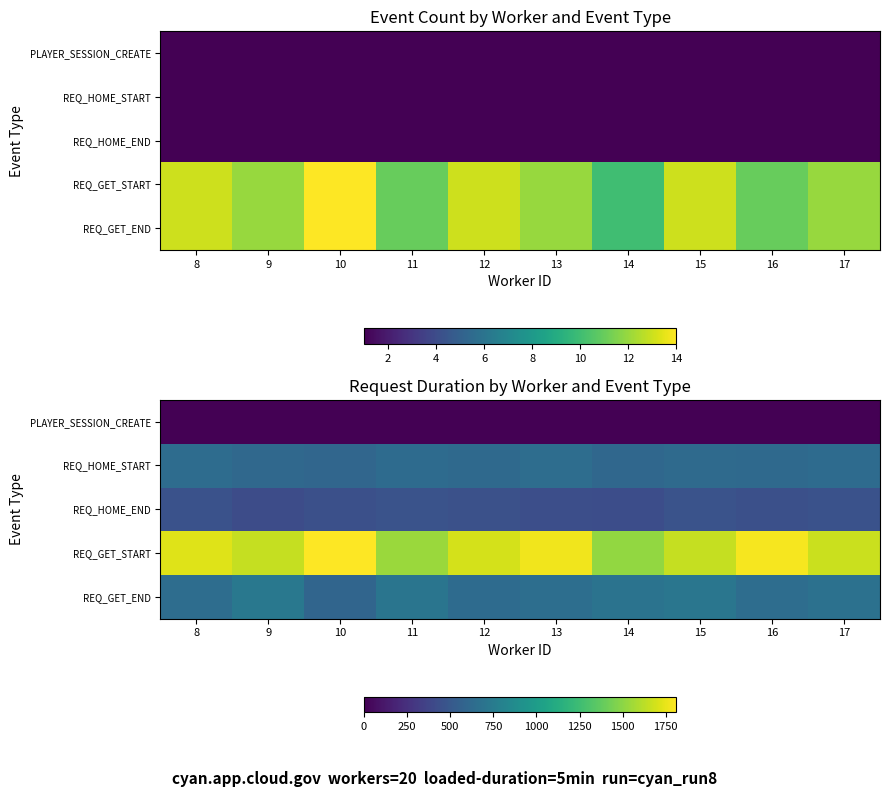

At which category does the chart reach its peak across all series?

10